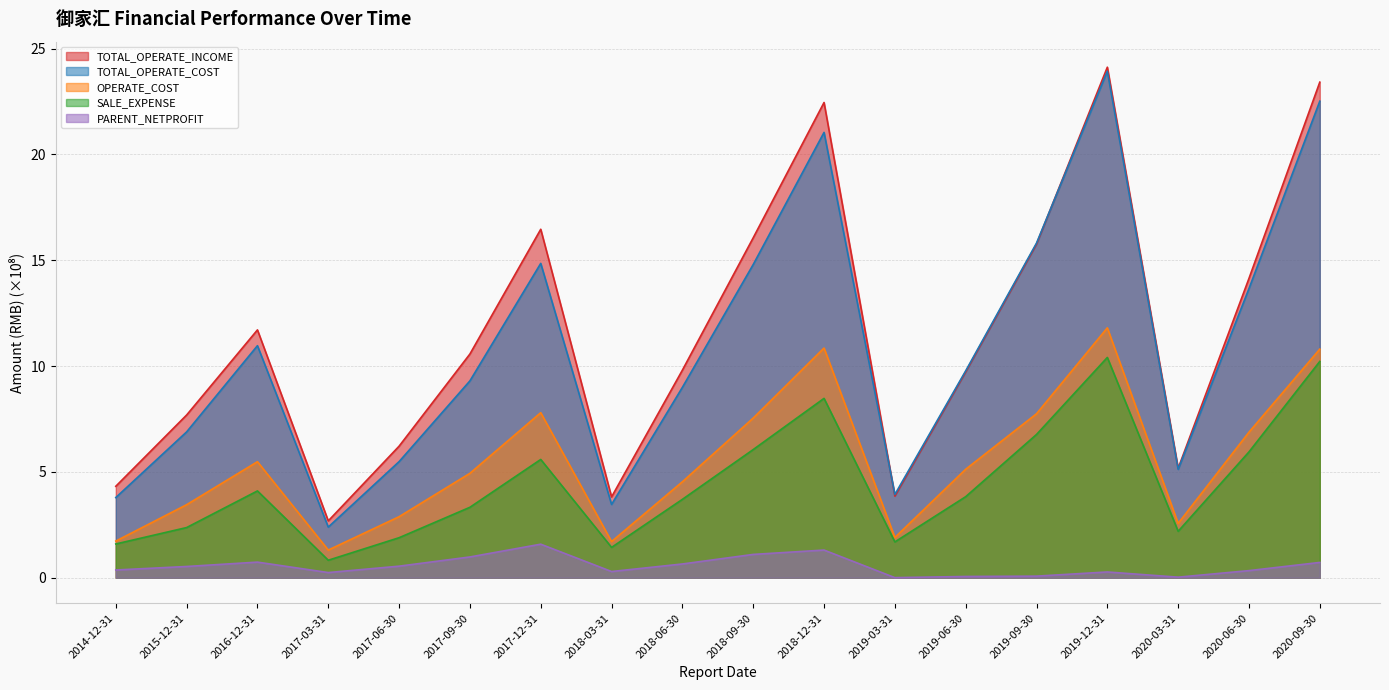

Is it true that TOTAL_OPERATE_COST equals 11.0 at 2016-12-31?

True